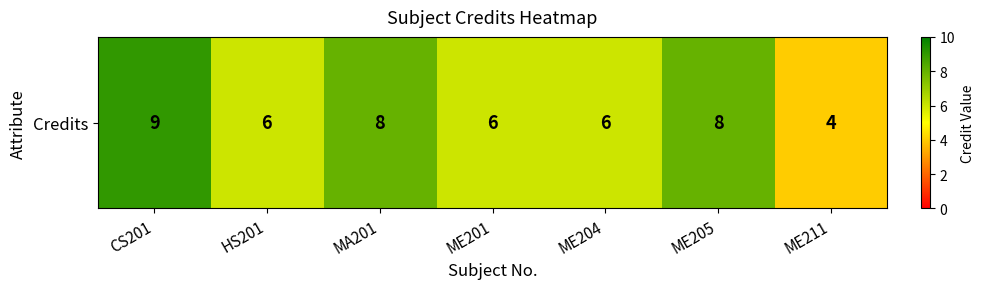

What is the ratio of the value at ME205 to the value at CS201?

0.9